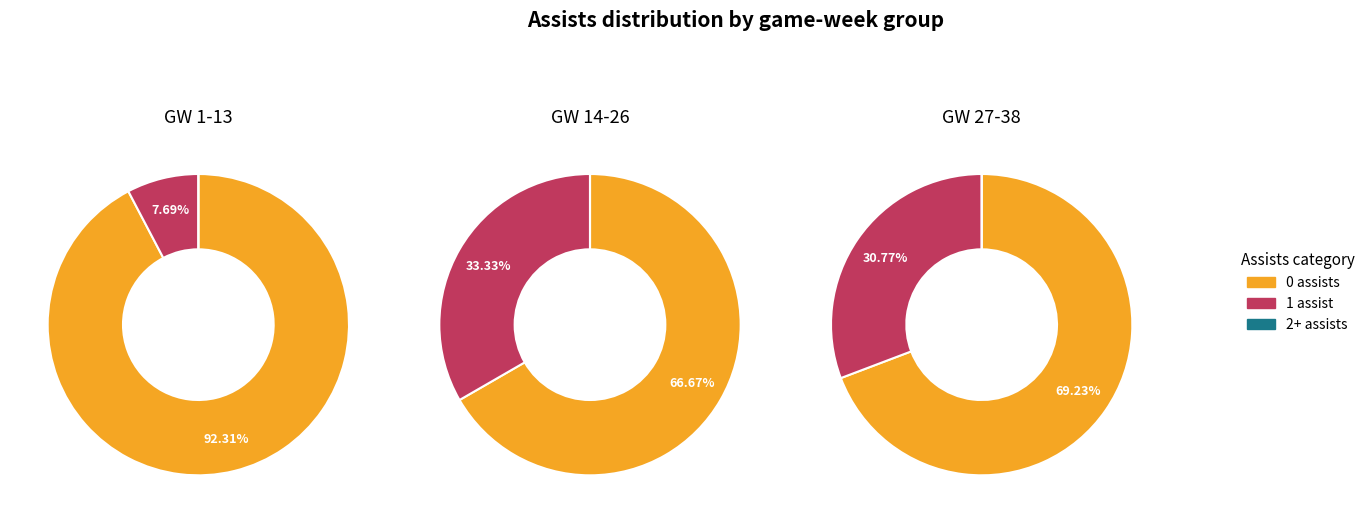

Do 0 and 1 together represent more than half of the pie?

Yes